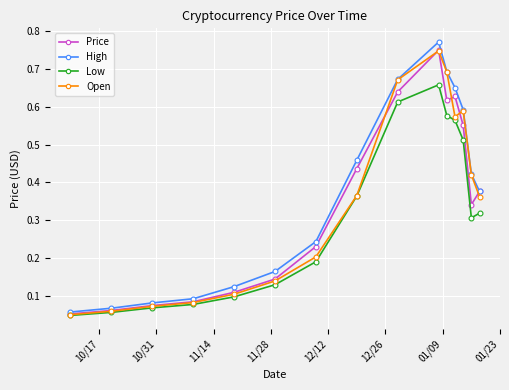

At how many categories does at least one series exceed 0?

15